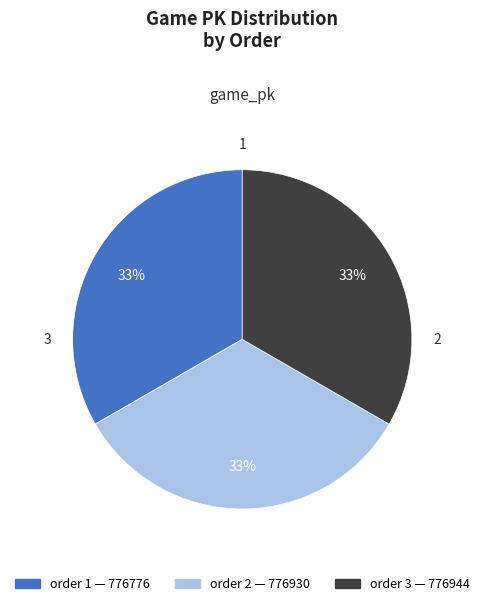

Does any single category account for the majority?

No